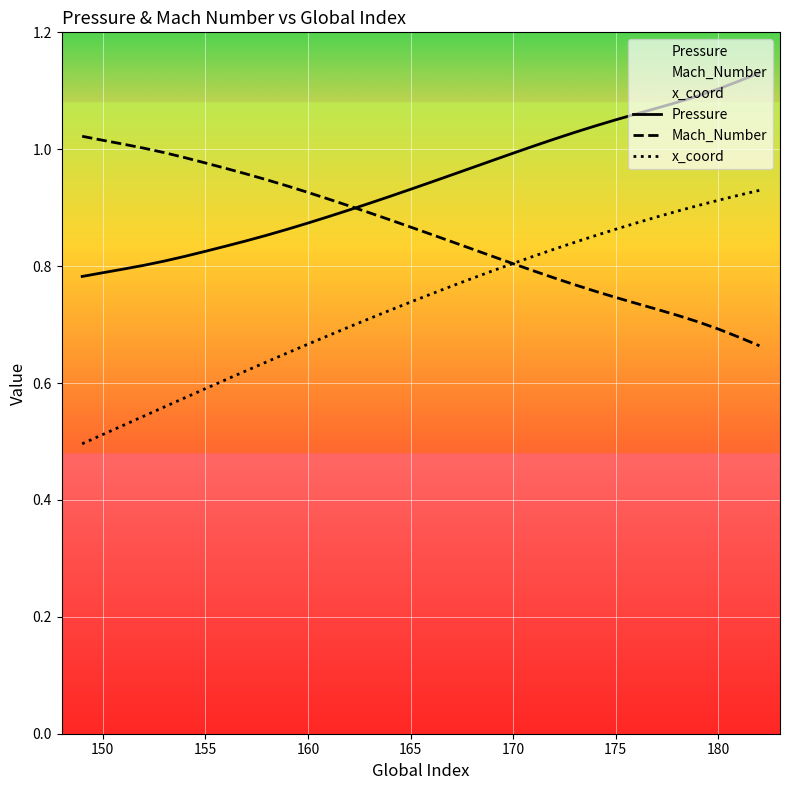

Which series has the largest total across all categories?

Pressure